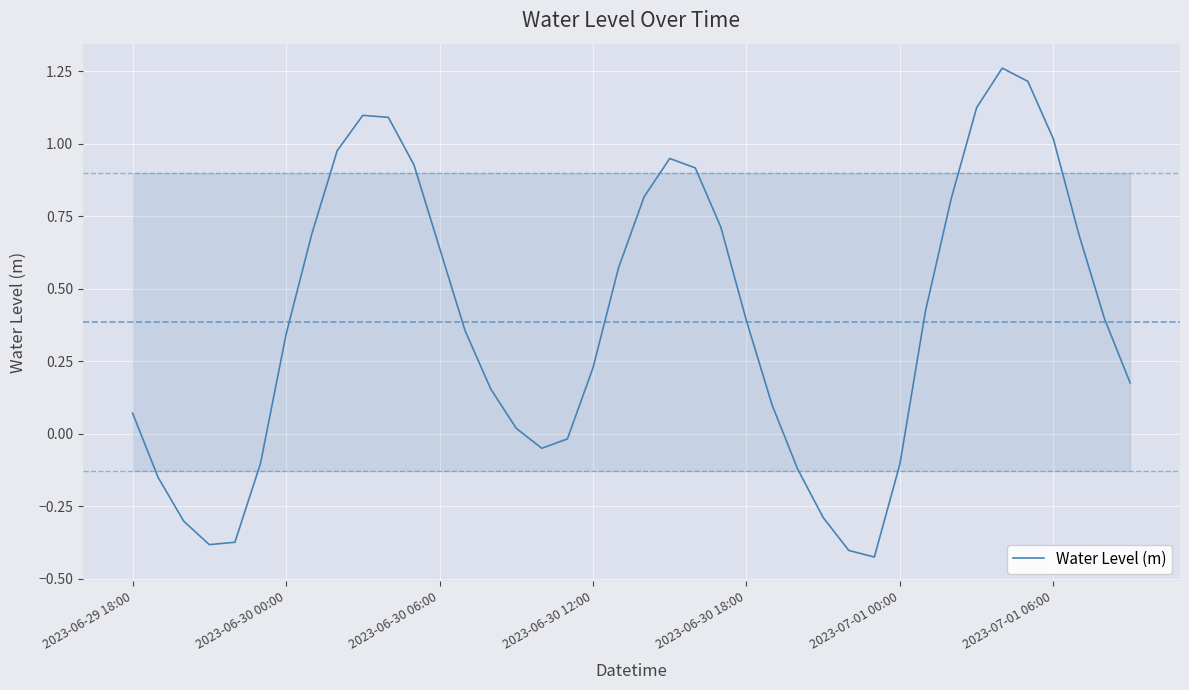

What is the difference between the maximum and minimum values?

1.7